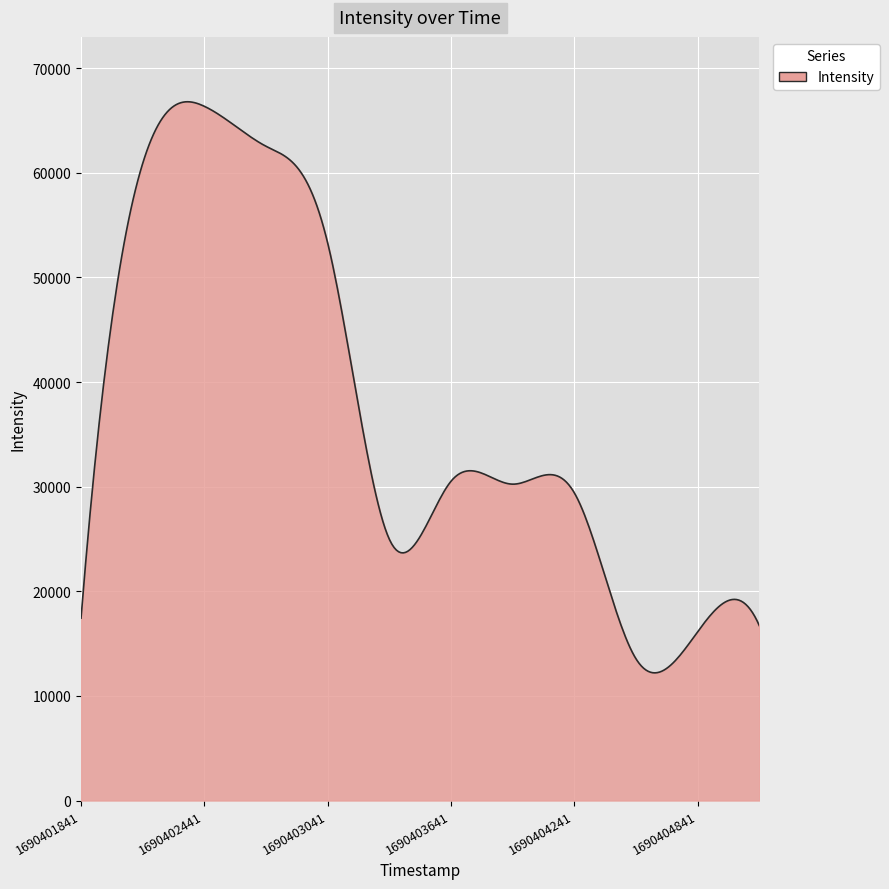

How many categories are shown in the chart?

300